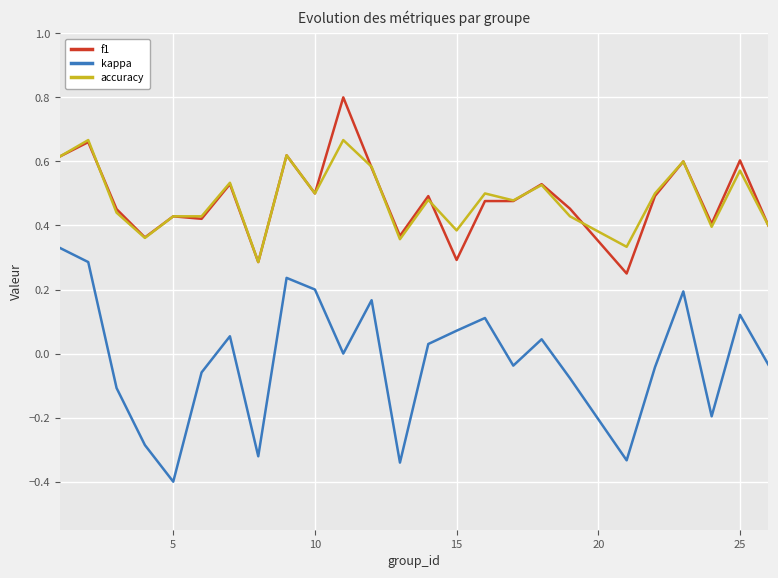

Rank the series by their maximum value, from highest to lowest.

f1, accuracy, kappa